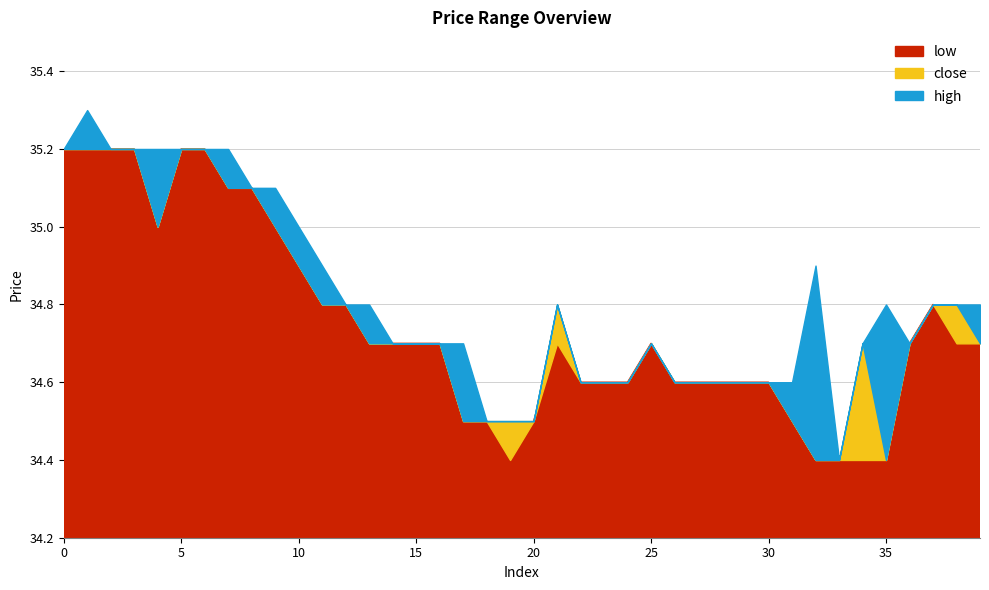

What is the difference between the close values at 21 and 24?

0.2